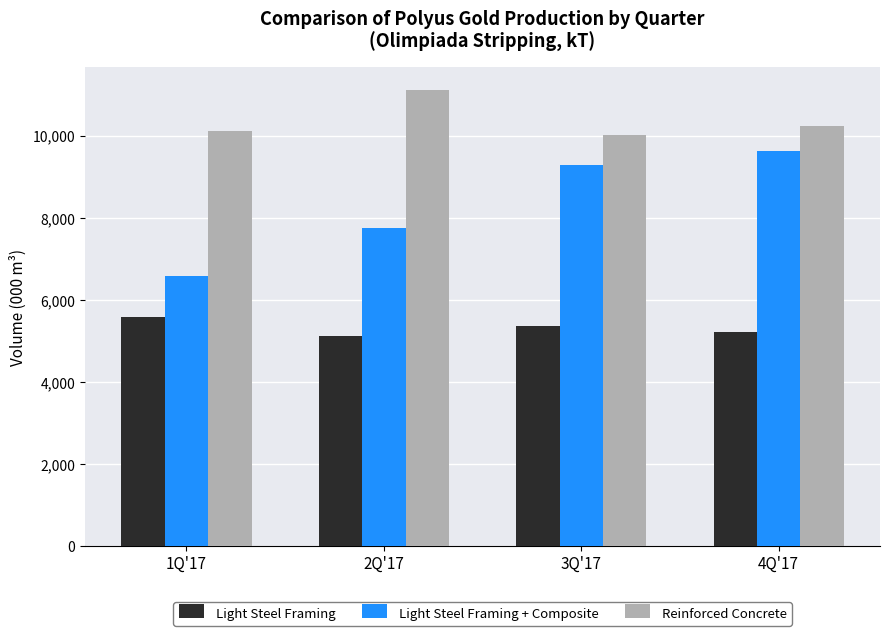

What is the sum of all Light Steel Framing + Composite values?

33265.0